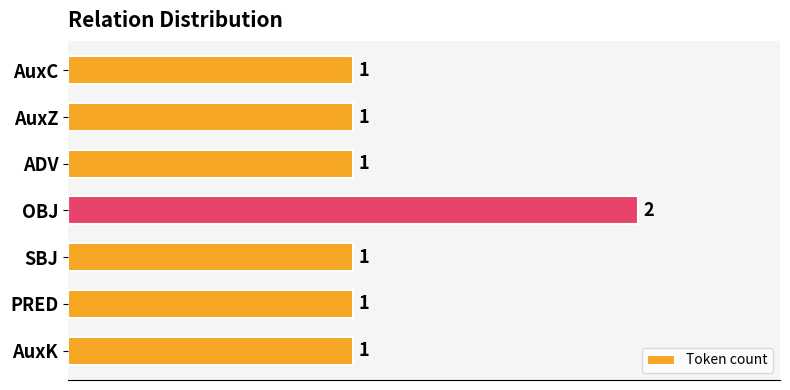

What position from the bottom is OBJ?

4